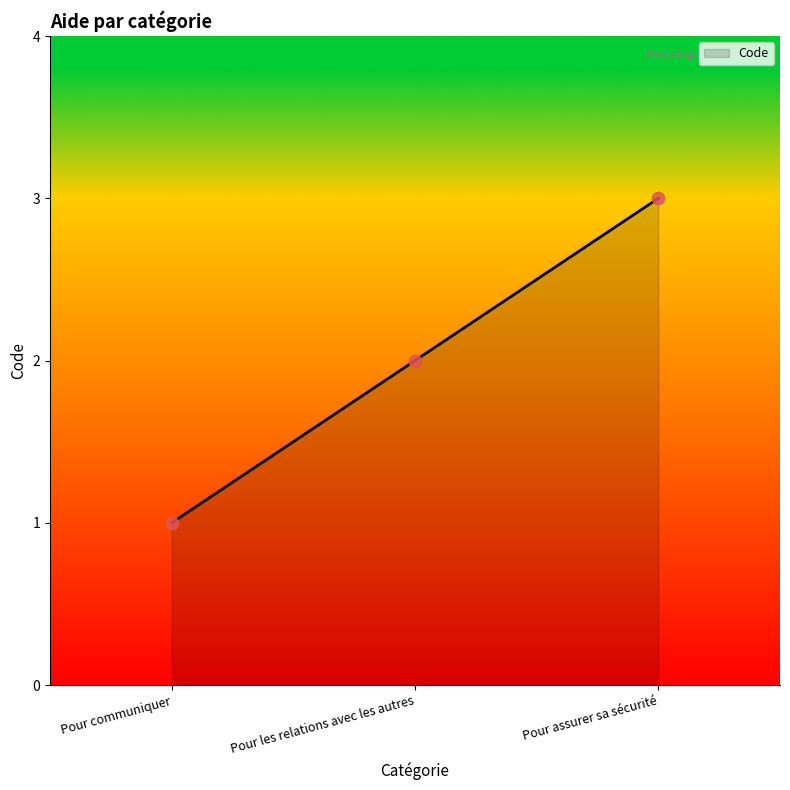

Approximately how many times larger is the value at Pour les relations avec les autres compared to Pour assurer sa sécurité?

0.7